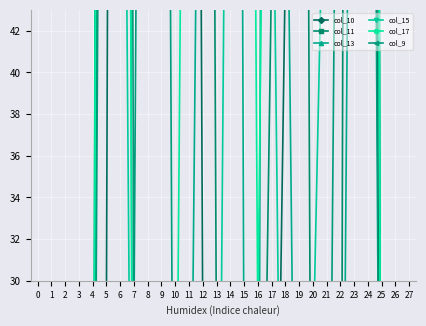

What is the spread (max minus min) of values at 21?

253